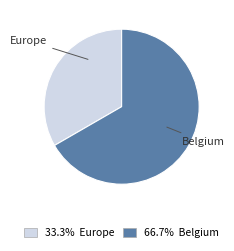

Is it true that Belgium is 80% of the pie?

False